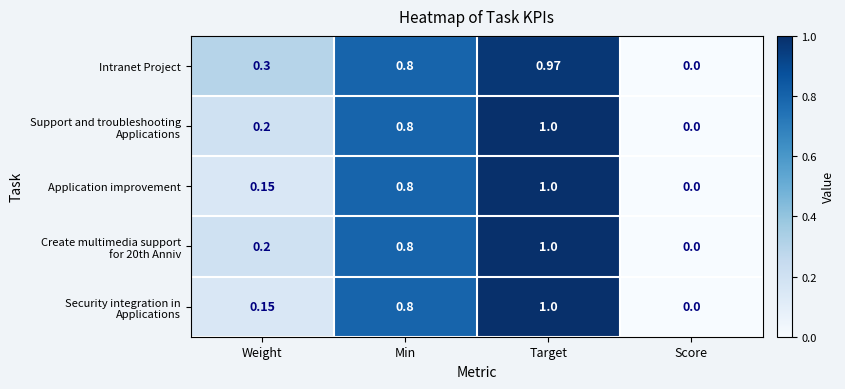

Between Weight and Score, which series saw the biggest shift?

Intranet Project